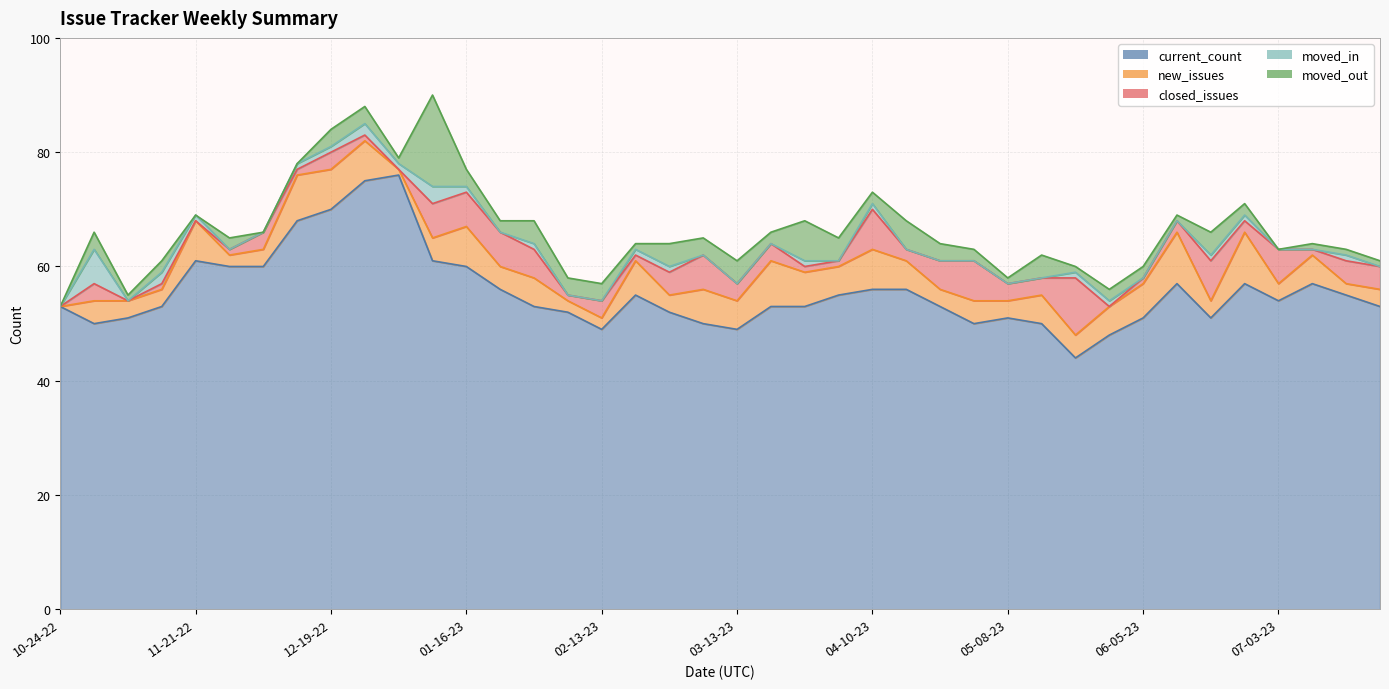

True or false: current_count and moved_out intersect in this chart.

False